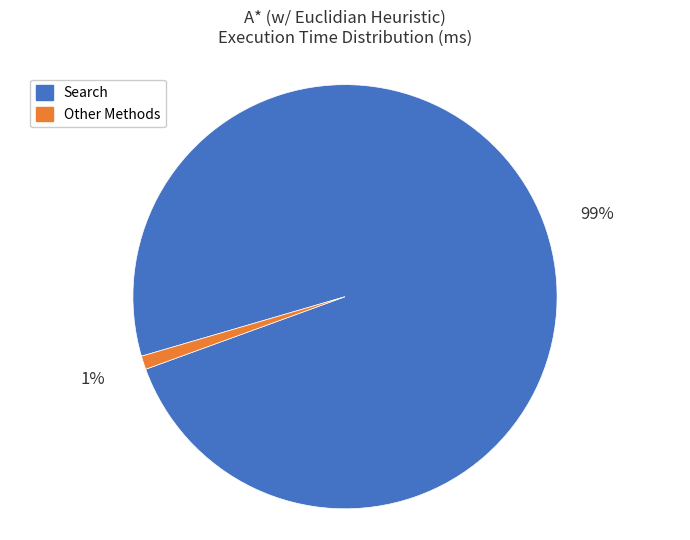

To the nearest percent, what is the average slice percentage?

50%